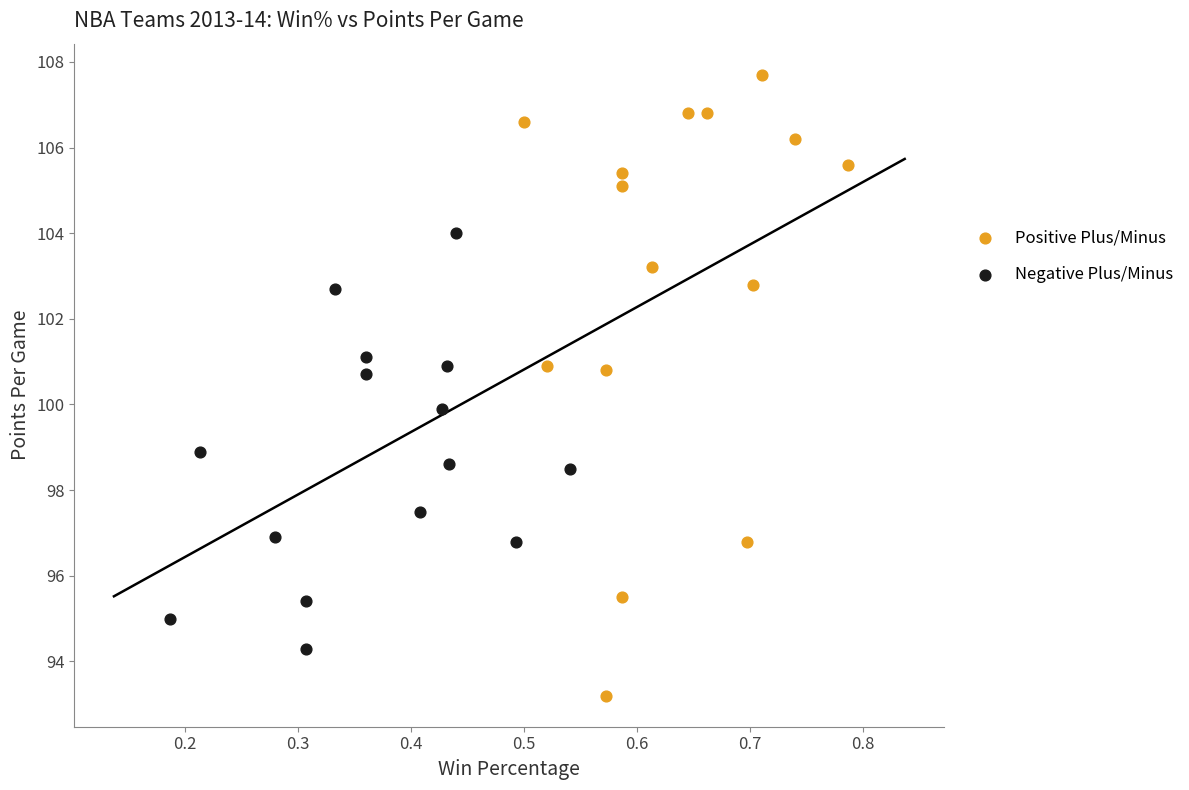

Which series contains the highest Y value?

Positive Plus/Minus